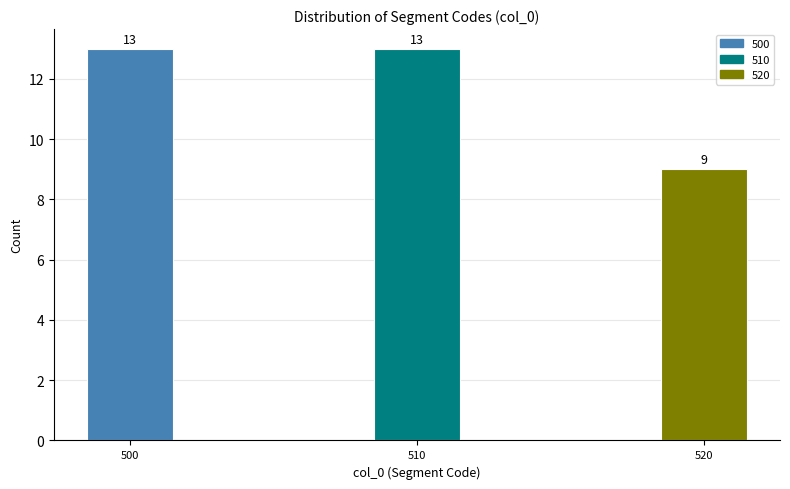

Reading left to right, what are all the values shown in this chart?

500=13	510=13	520=9